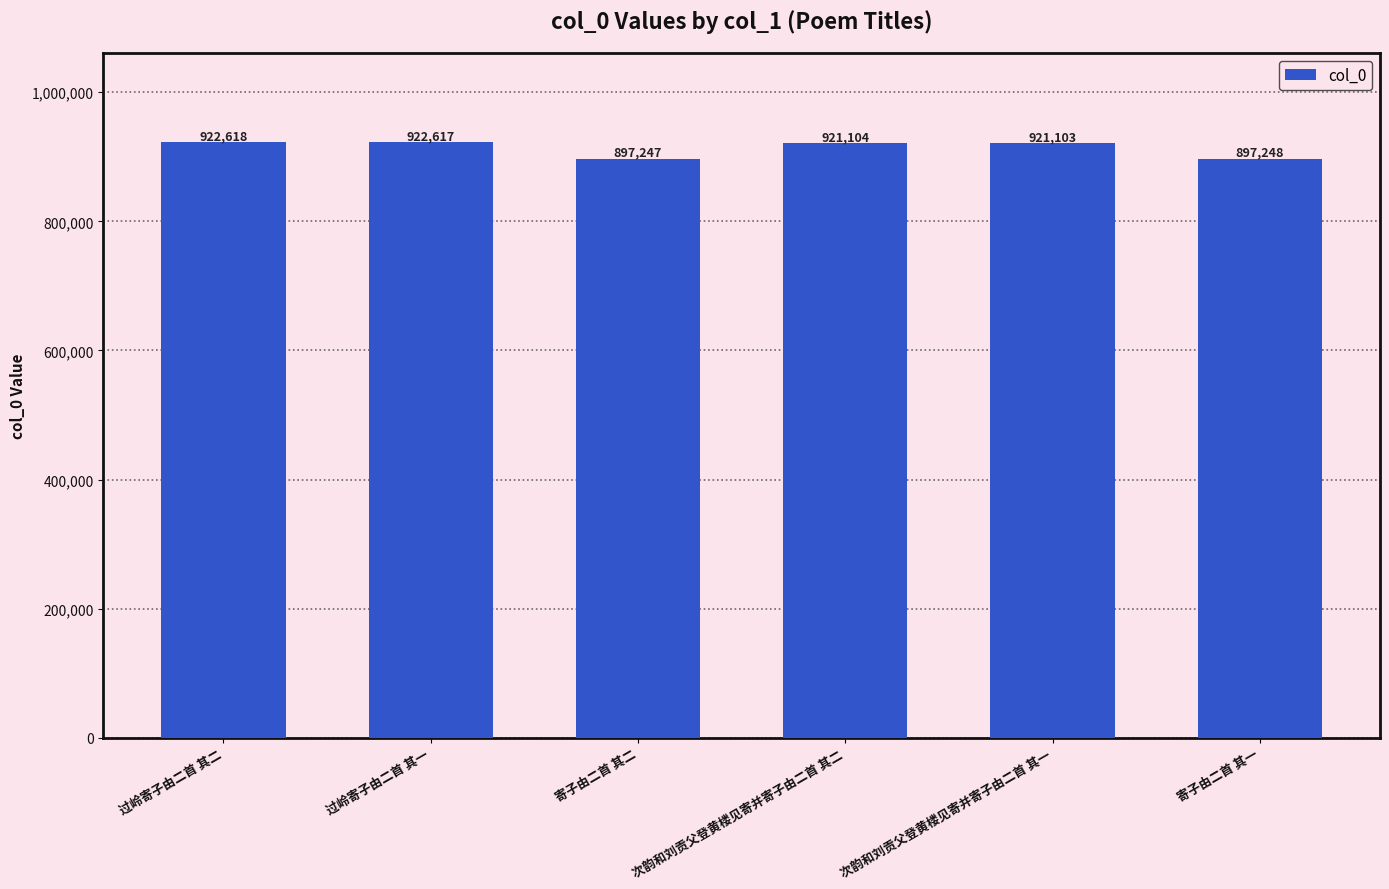

Does the chart contain any negative values?

No